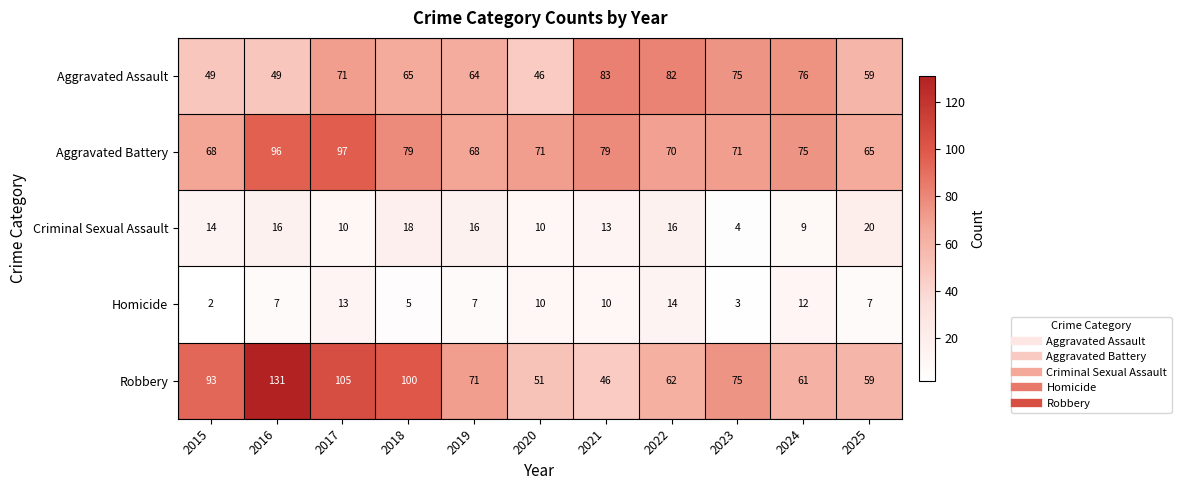

What is the difference between the Criminal Sexual Assault values at 2018 and 2017?

8